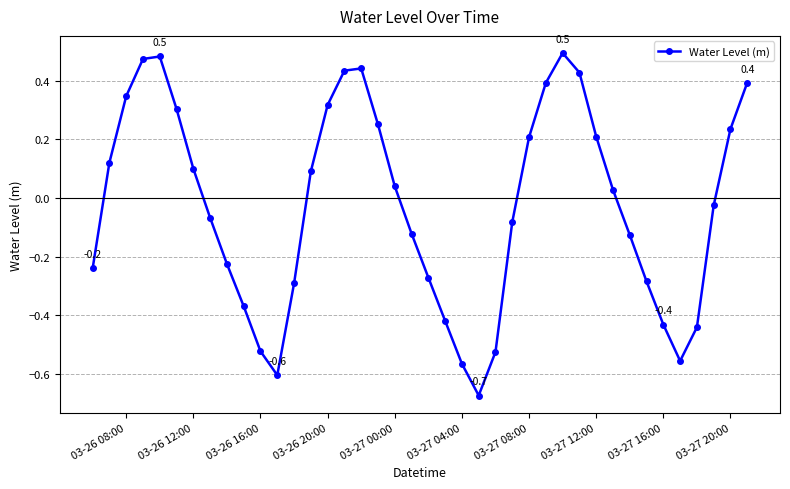

What is the difference between the maximum and minimum values?

1.2